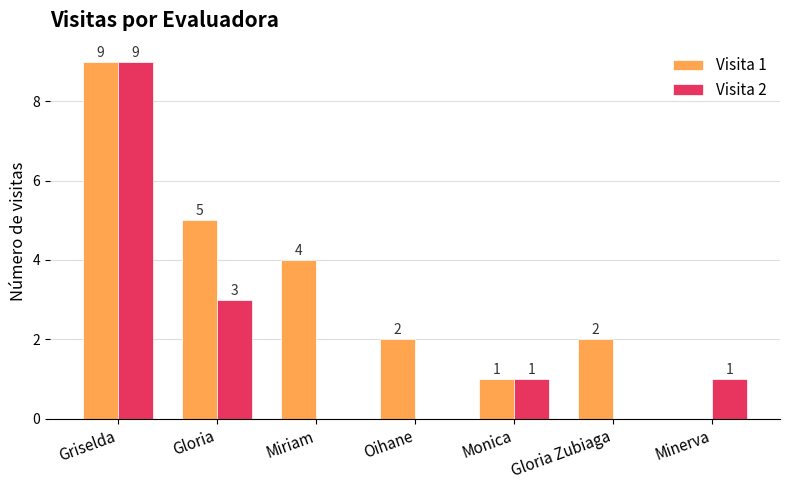

What is the total value across all series at Gloria?

8